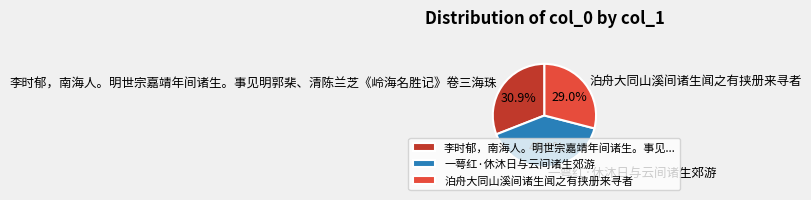

True or false: 一萼红·休沐日与云间诸生郊游 accounts for 40% of the total.

True